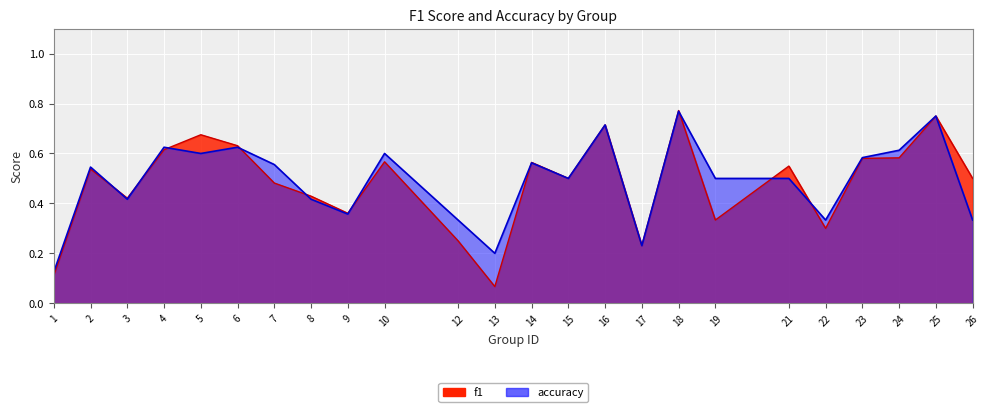

Is it true that f1 equals 0.2 at 12?

True